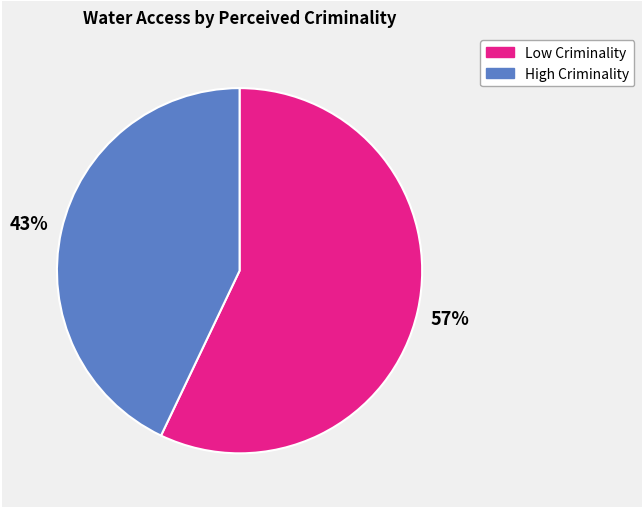

To the nearest percent, what is the average slice percentage?

50%